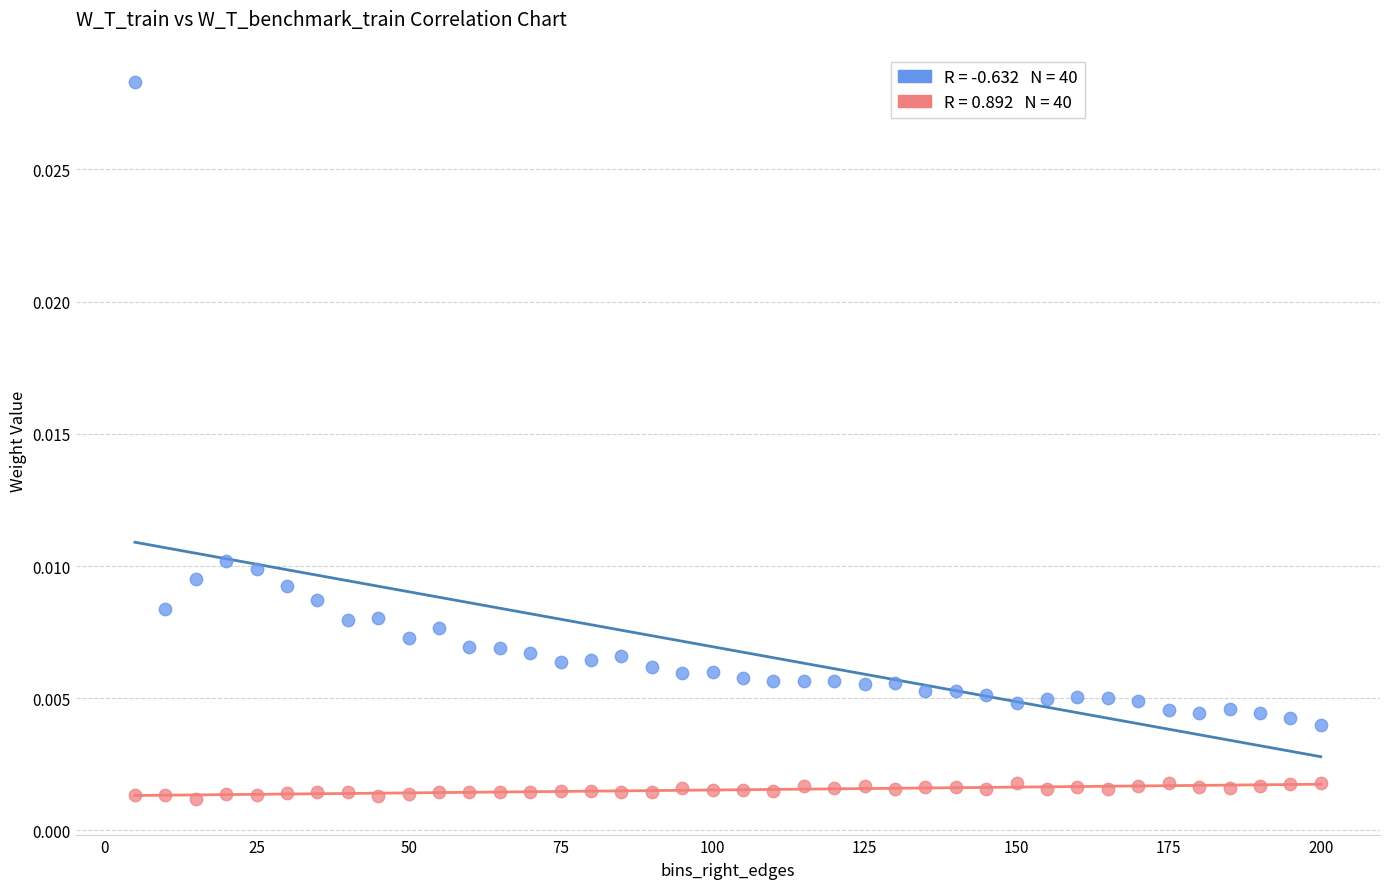

Across all data points, what is the range of X values (max minus min)?

195.0